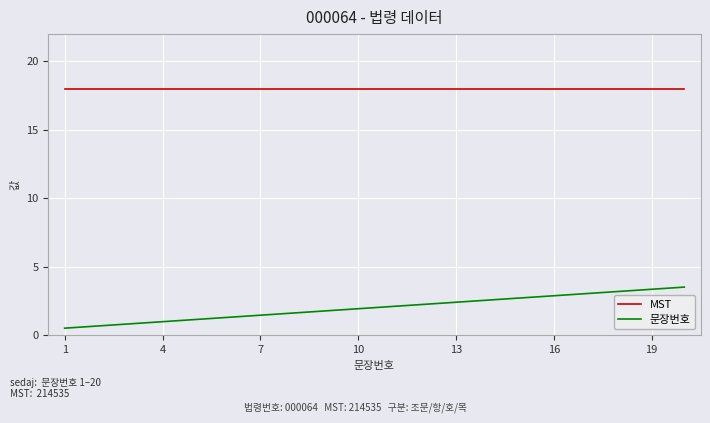

List the series in order of their peak value, highest first.

MST, 문장번호